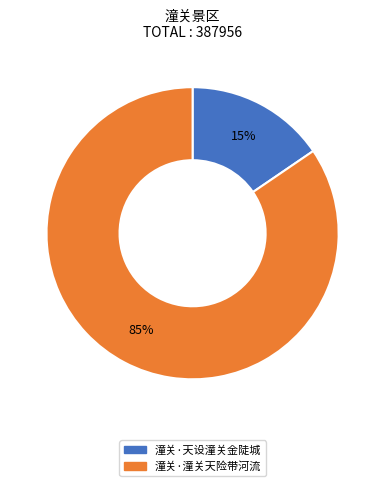

Rank the categories by value from highest to lowest.

潼关·潼关天险带河流, 潼关·天设潼关金陡城